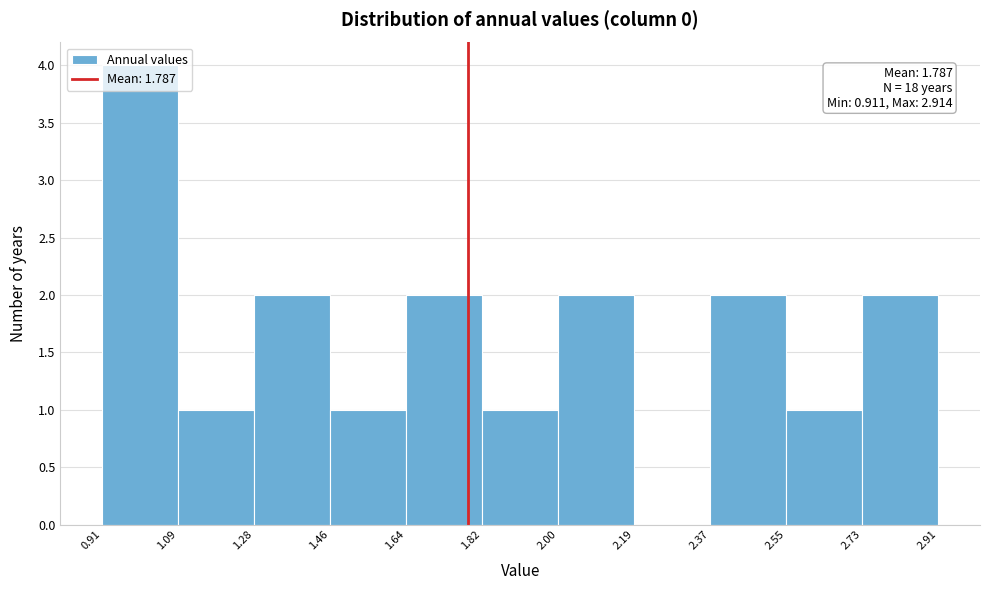

Over which range of the x-axis is the bar tallest?

0.91 to 1.09